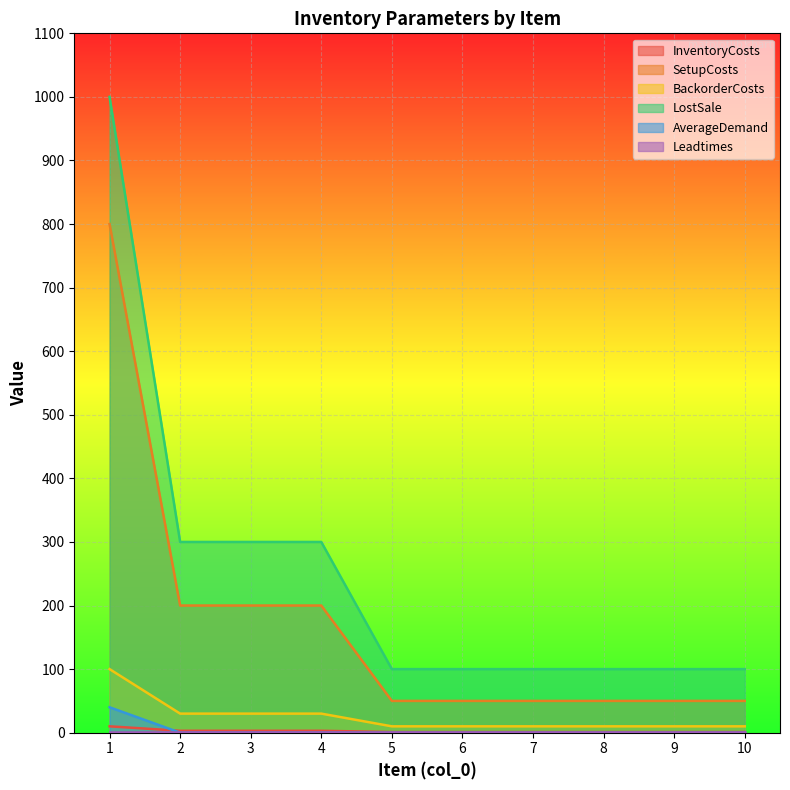

True or false: BackorderCosts and AverageDemand intersect in this chart.

False